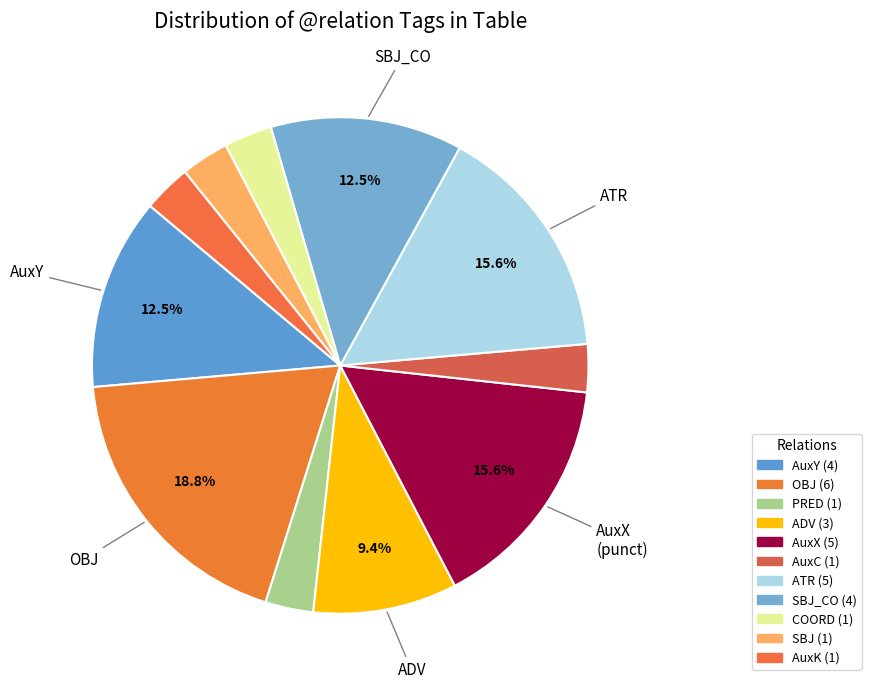

Rank the categories by value from lowest to highest.

PRED, AuxC, COORD, SBJ, AuxK, ADV, AuxY, SBJ_CO, AuxX, ATR, OBJ